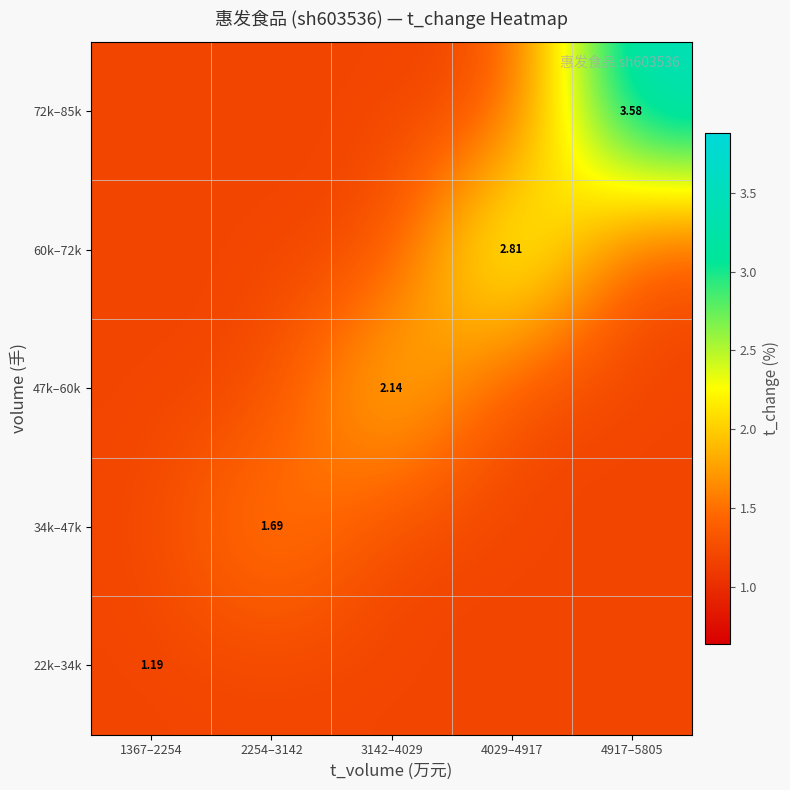

At which category is the sum across all series the highest?

4917–5805